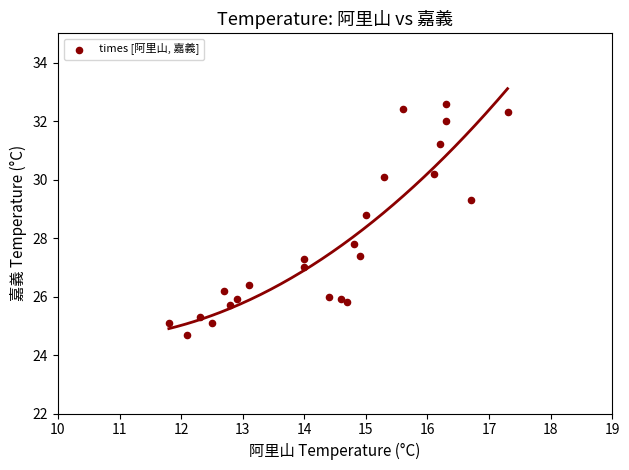

What is the range of Y values (max minus min)?

7.9